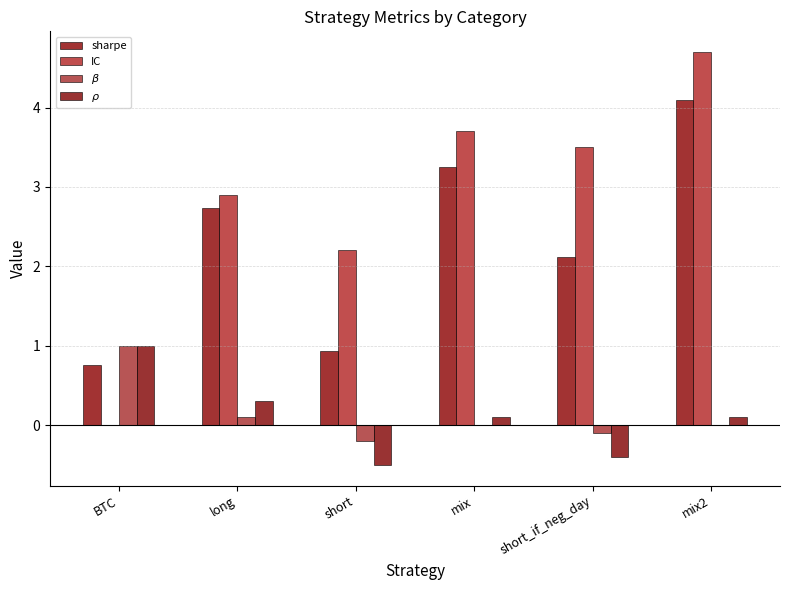

Is the value of $\beta$ at short_if_neg_day greater than the value of sharpe at BTC?

No